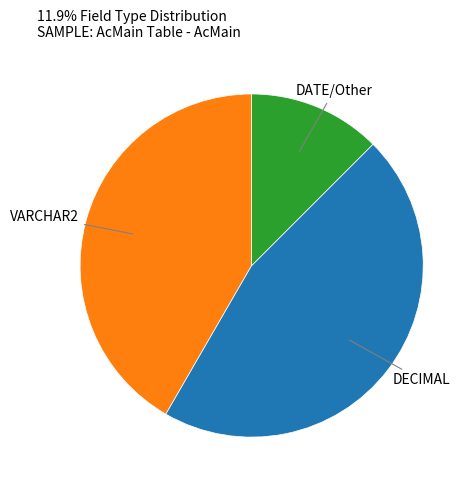

Approximately how many times larger is the value at DATE/Other compared to DECIMAL?

0.3